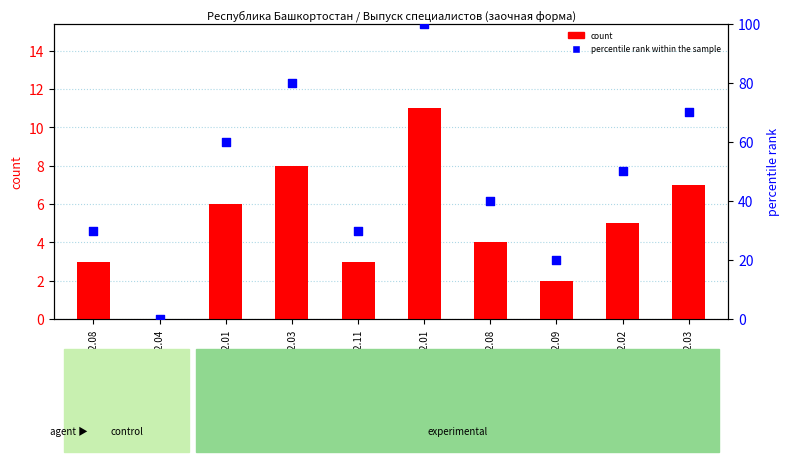

At how many categories does at least one series exceed 40?

5